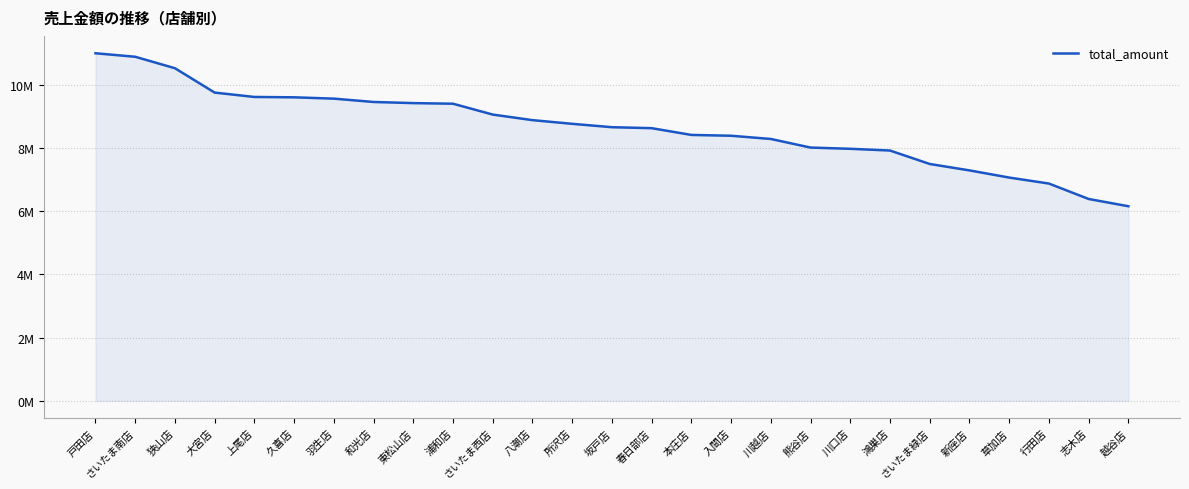

What is the sum of the values at 狭山店 and 戸田店?

21528810